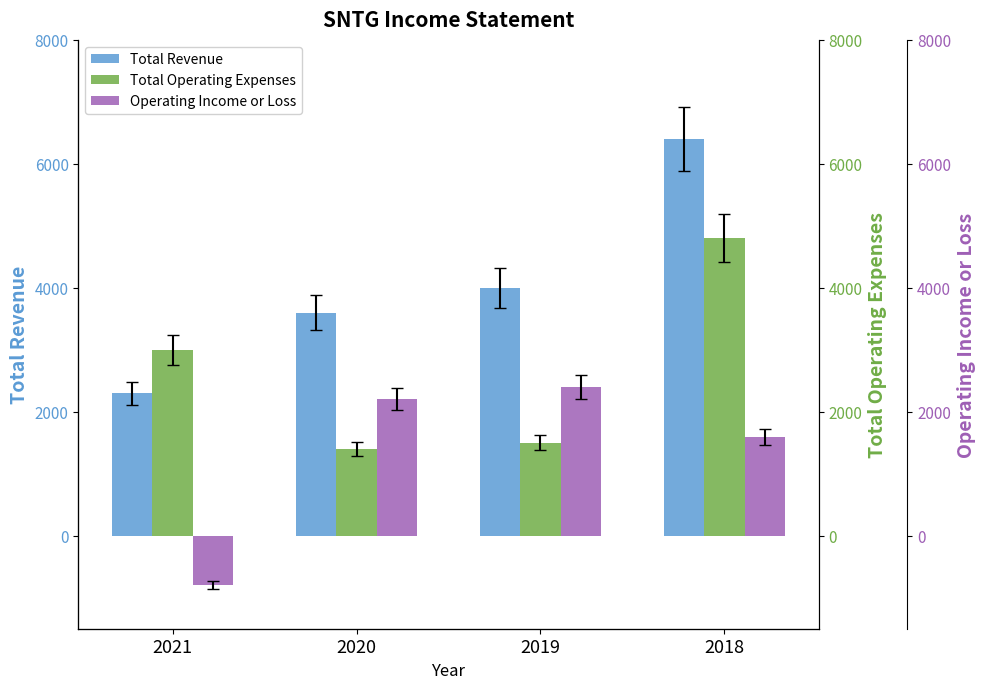

How many data points in Operating Income or Loss are above 2200?

1